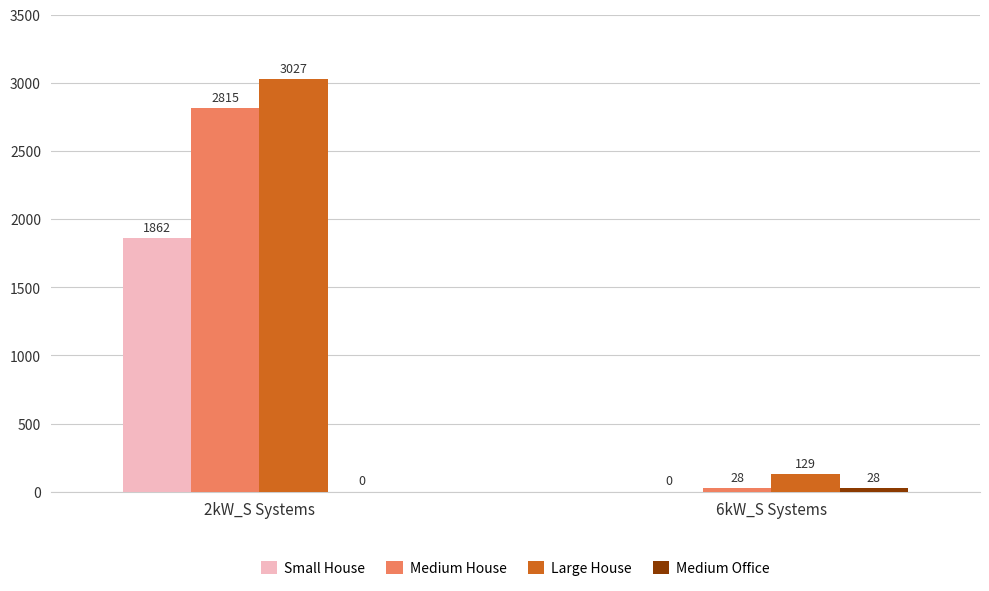

The Large House series shows 3027 at 2kW_S Systems. True or false?

True